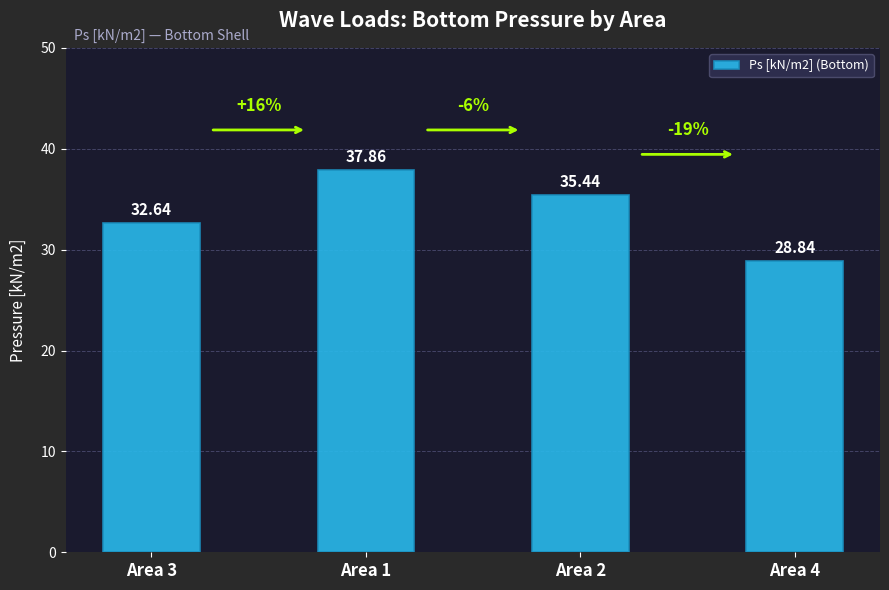

What is the value of the 4th bar from the left?

28.8